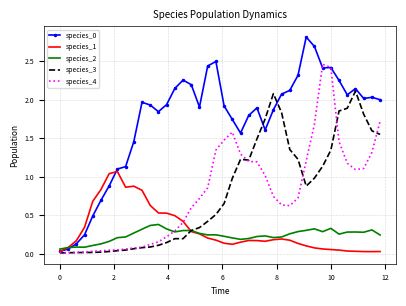

What is the highest value of the species_0 series?

2.8